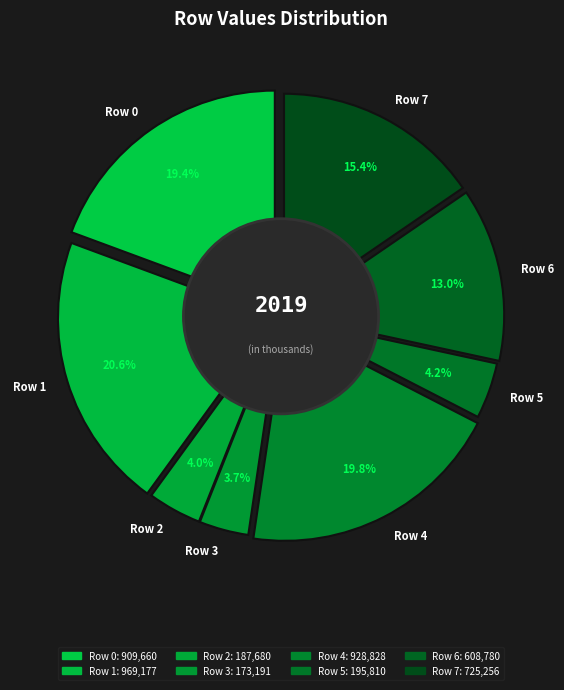

Does any single category account for the majority?

No